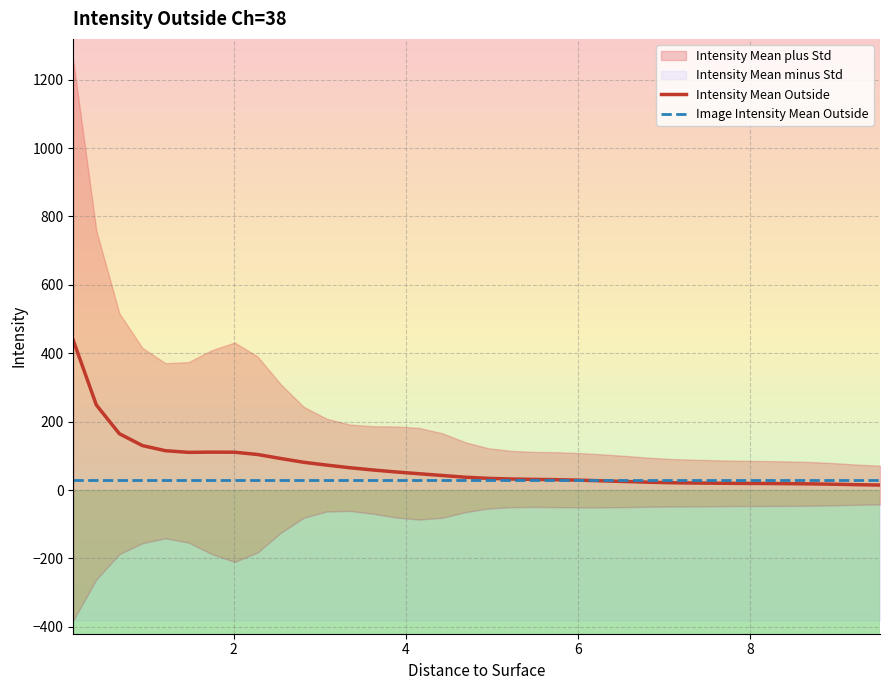

How many times do Image Intensity Mean Outside and Intensity Mean Outside cross each other?

1